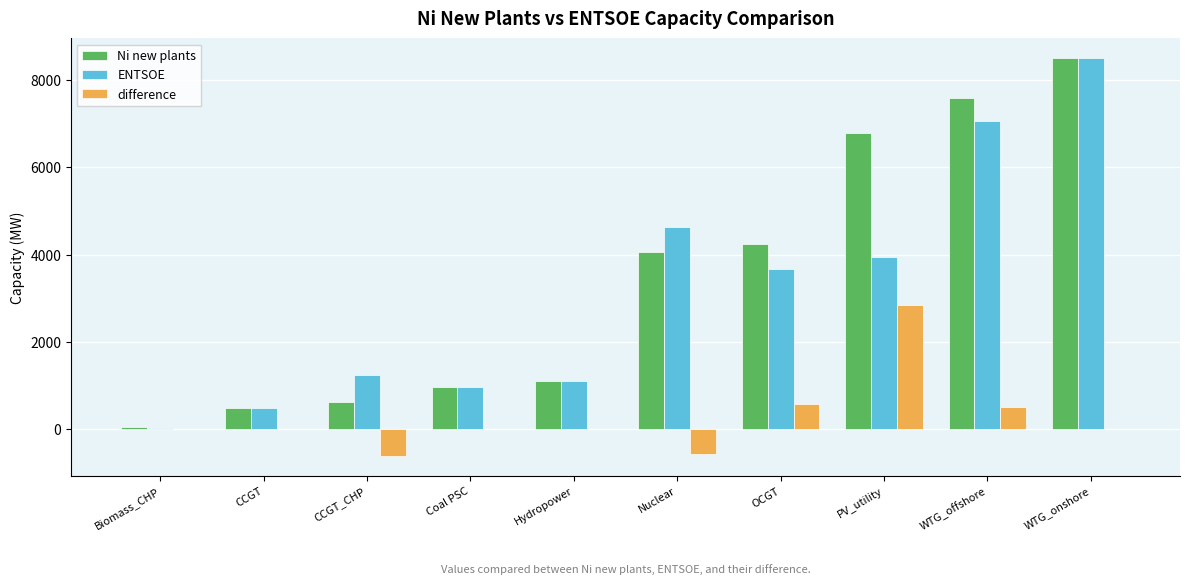

Is the value of ENTSOE at OCGT greater than the value of difference at Nuclear?

Yes